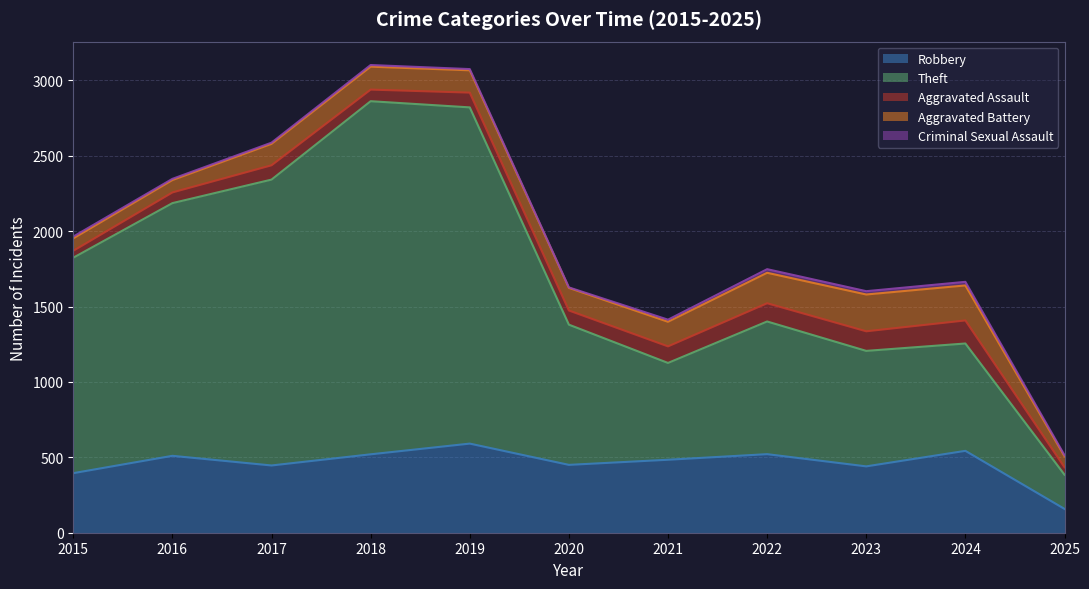

In Aggravated Battery, how many points are lower than both neighbors (excluding endpoints)?

1